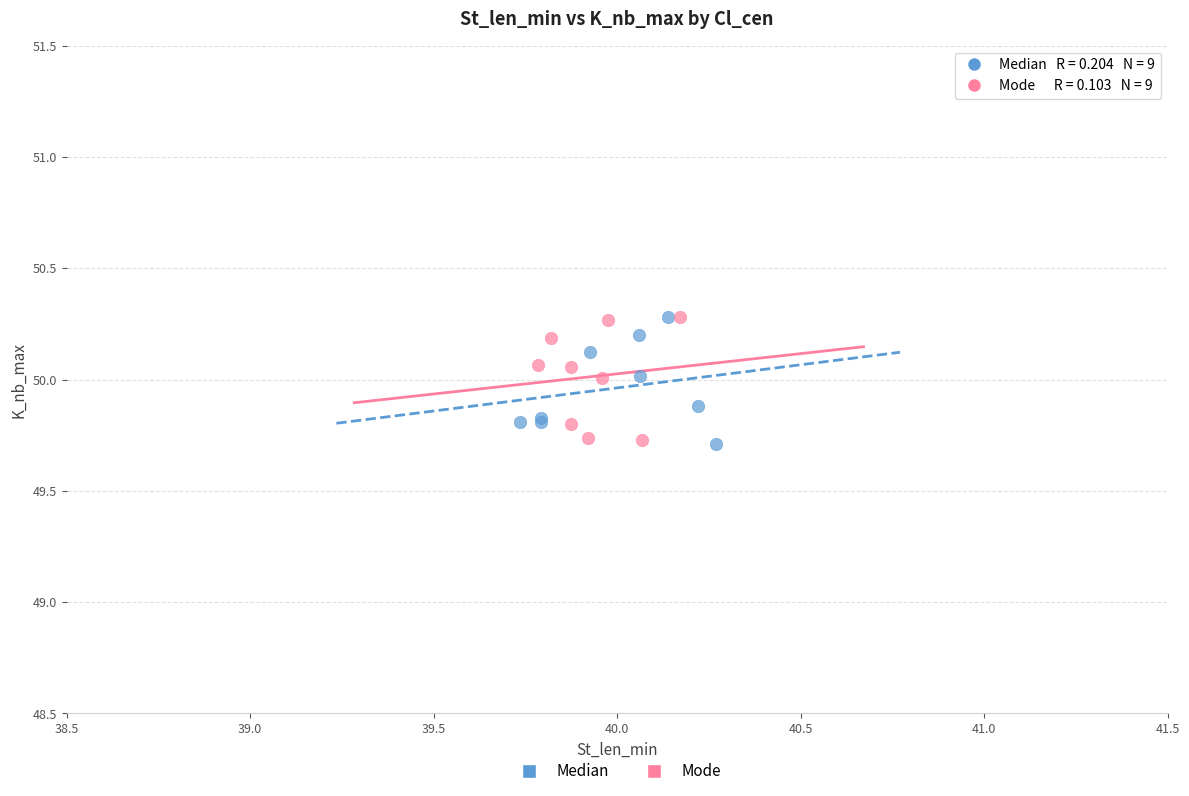

What are all the series names shown in the legend?

Median, Mode